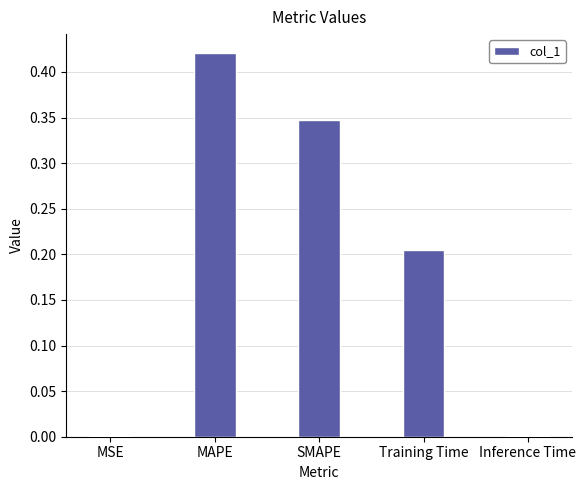

What is the sum of all values?

1.0